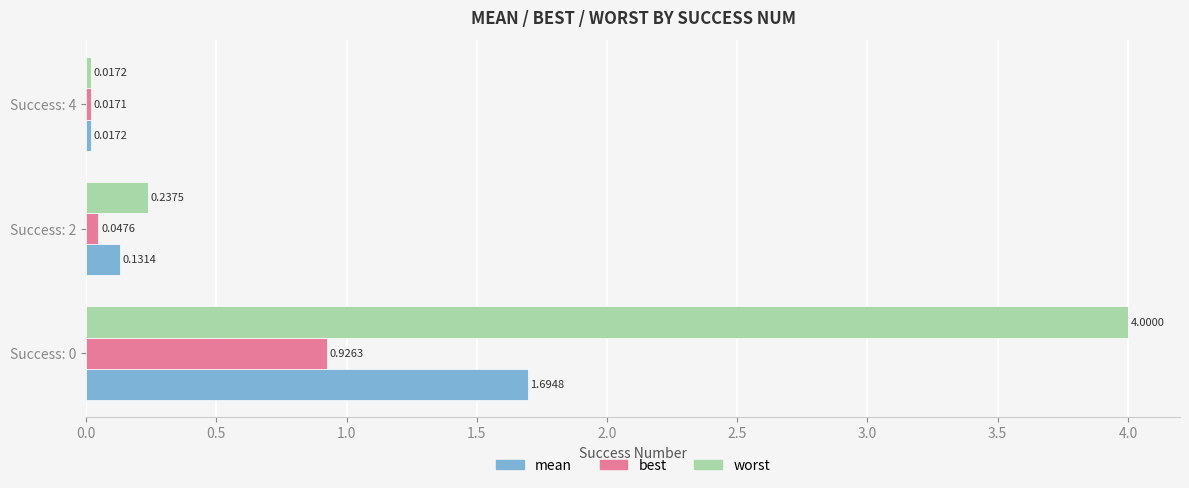

Which label corresponds to the smallest value in the chart?

Success: 4